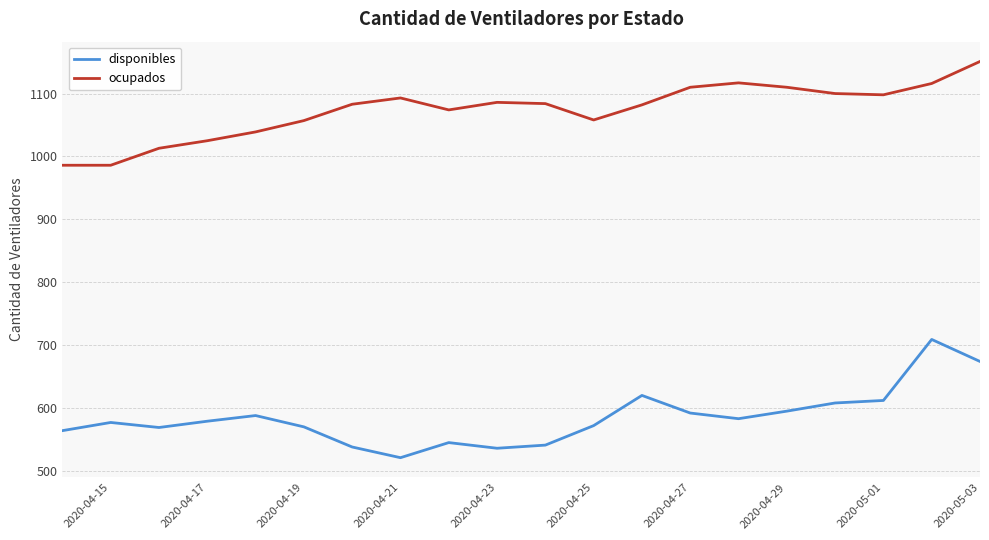

What is the difference between the second highest and minimum values in the ocupados series?

131